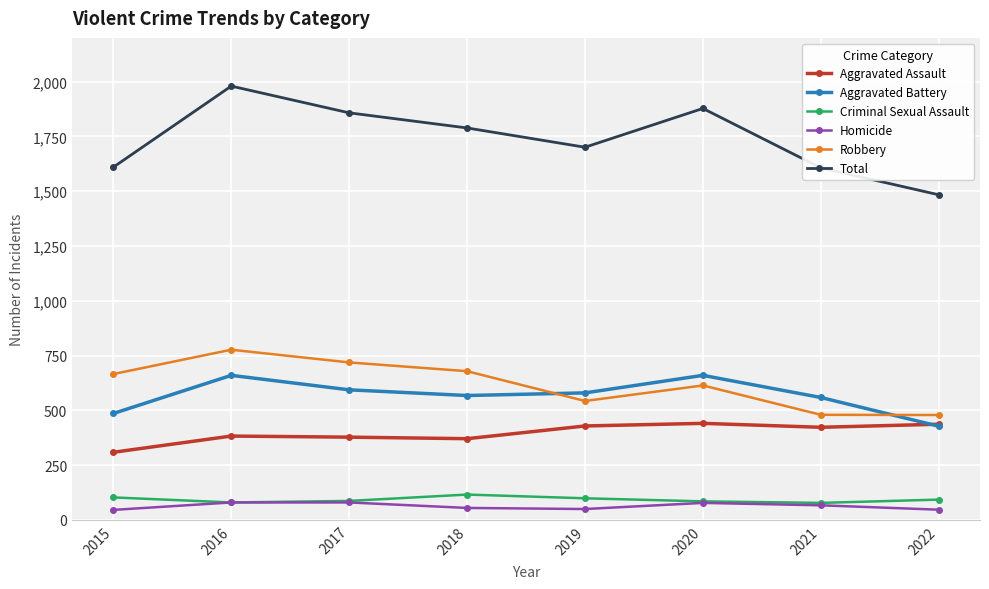

The value of Criminal Sexual Assault at 2022 is 27. True or false?

False